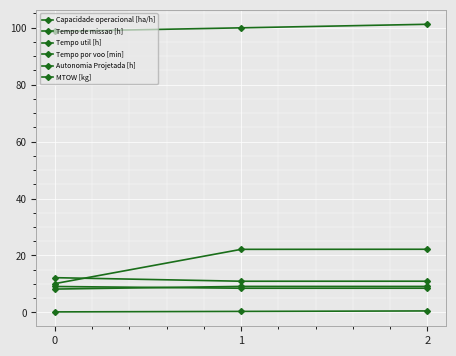

What is the sum of the Tempo por voo [min] values at 1 and 0?

32.3